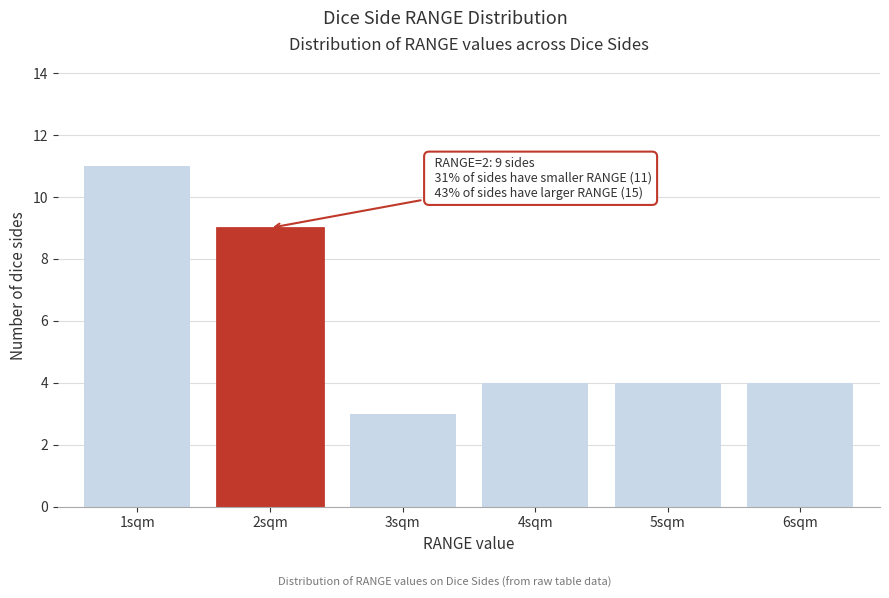

Reading left to right, extract all data points from this chart.

11	9	3	4	4	4